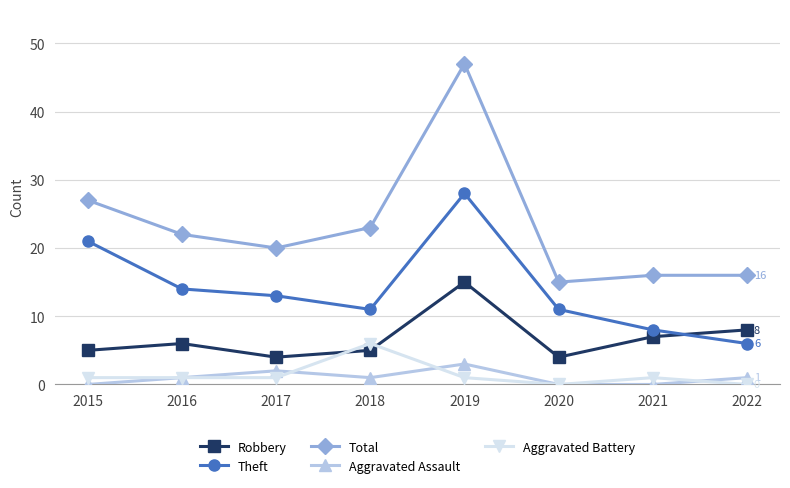

What is the difference between the highest and lowest values at 2021?

16